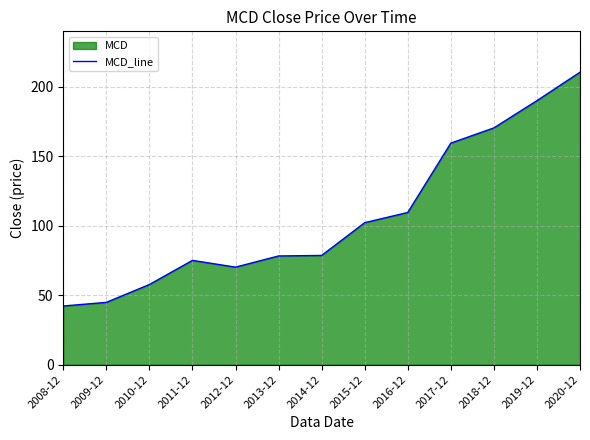

Which label corresponds to the largest value in the chart?

2020-12